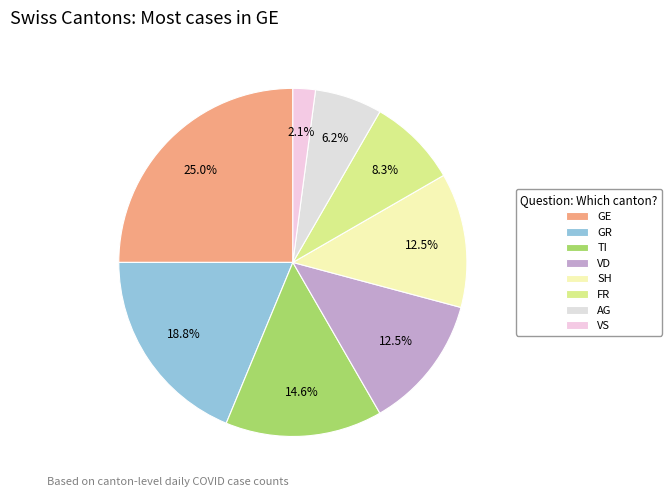

What percentage is the GR slice, to the nearest percent?

19%